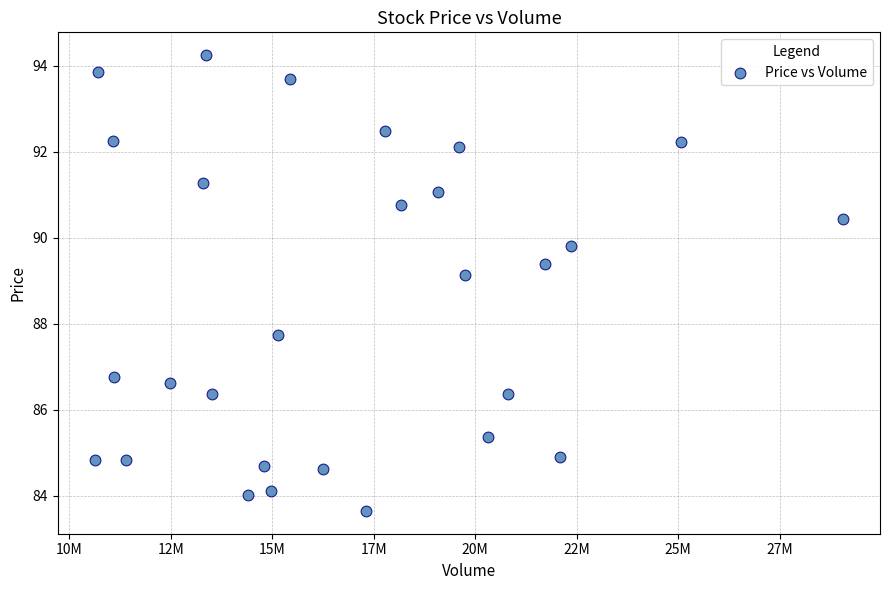

What Y value in the scatter plot is closest to 88?

87.7